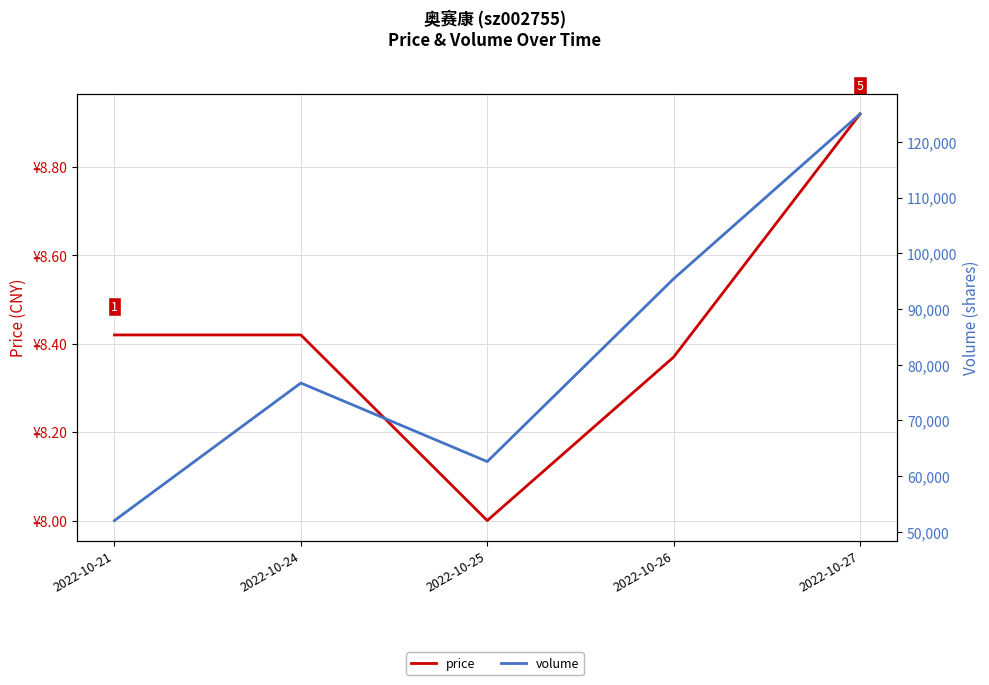

What is the total value across all series at 2022-10-24?

76719.4